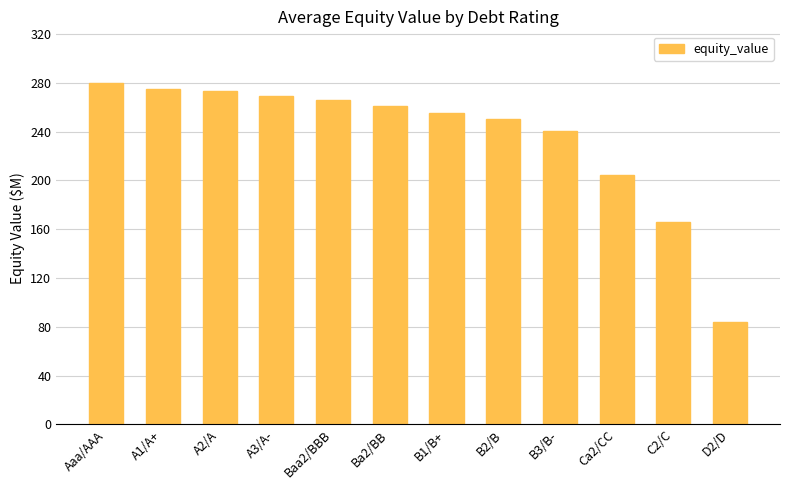

Reading left to right, list all the values displayed in this chart.

Aaa/AAA=280.2	A1/A+=275.2	A2/A=272.9	A3/A-=269.5	Baa2/BBB=265.6	Ba2/BB=260.9	B1/B+=255.0	B2/B=250.3	B3/B-=240.5	Ca2/CC=204.3	C2/C=166.0	D2/D=83.5